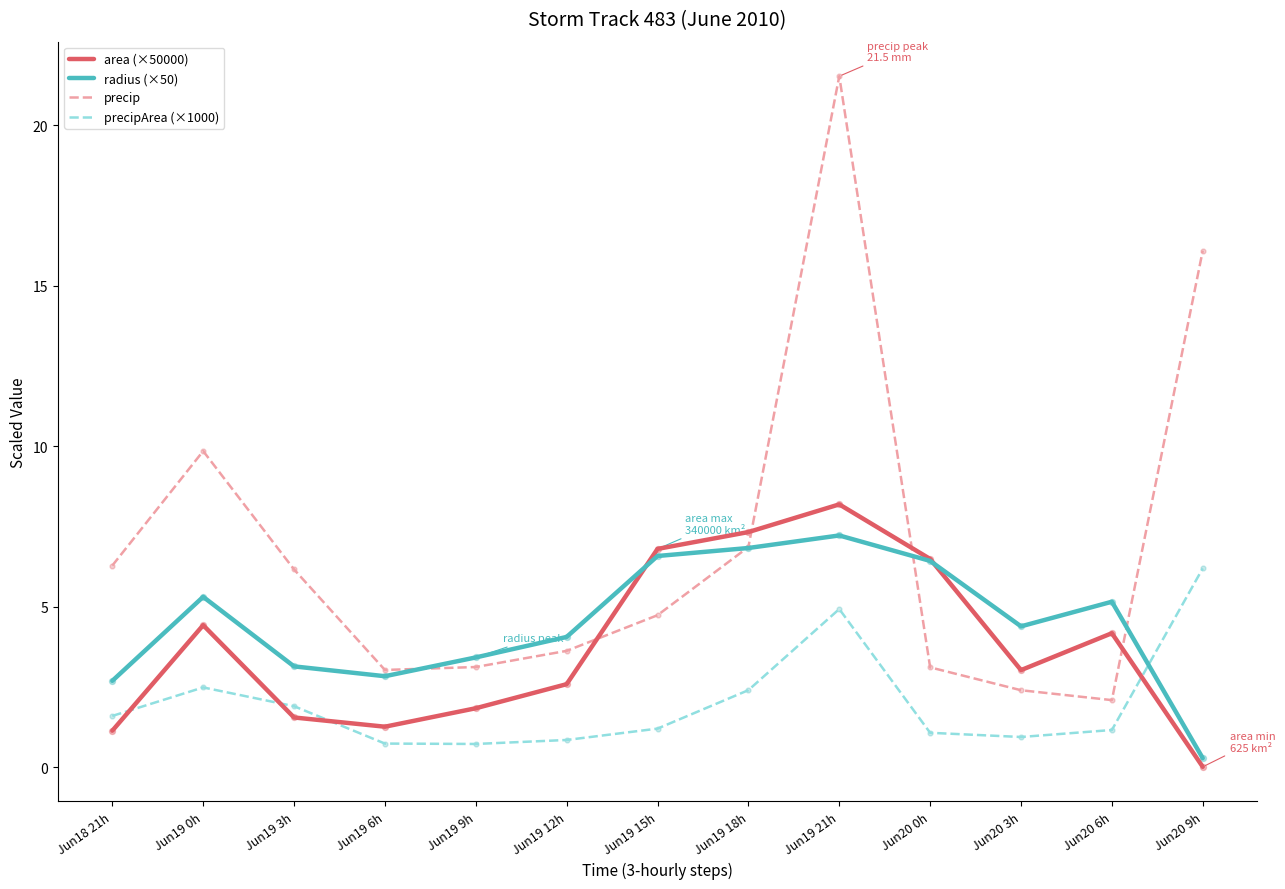

What is the total value across all series at Jun19 12h?

11.1